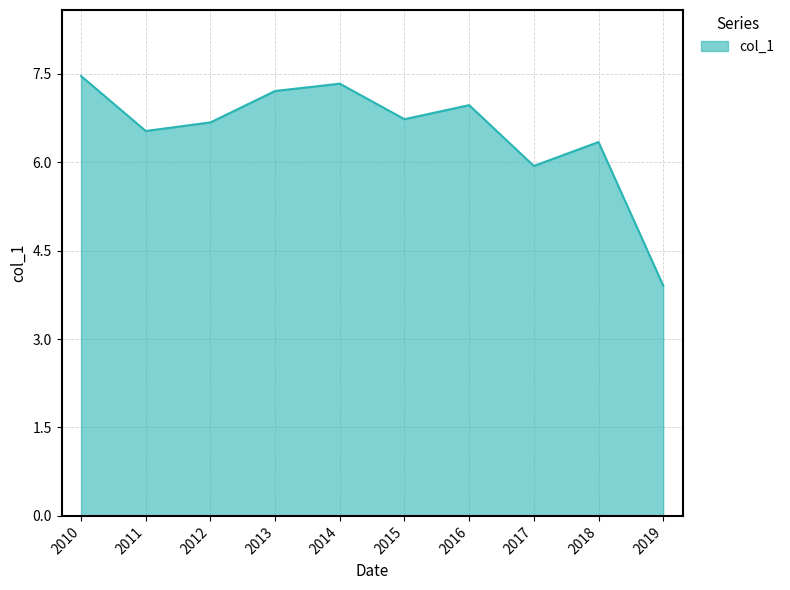

Reading right to left, transcribe all the data shown in this chart.

2019=3.9	2018=6.3	2017=5.9	2016=7.0	2015=6.7	2014=7.3	2013=7.2	2012=6.7	2011=6.5	2010=7.5